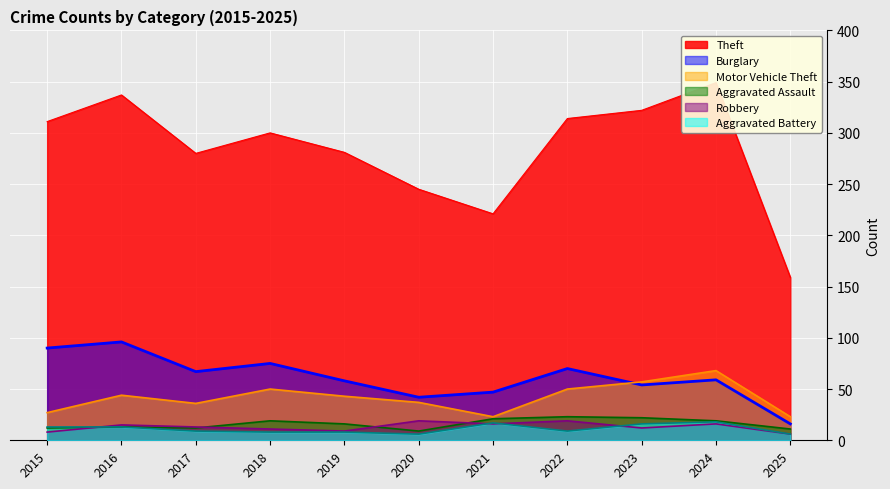

Reading right to left, what are all the values shown in this chart?

Theft: 159	349	322	314	221	245	281	300	280	337	311
Burglary: 16	59	54	70	47	42	58	75	67	96	90
Motor Vehicle Theft: 23	68	57	50	23	37	43	50	36	44	27
Aggravated Assault: 11	19	22	23	21	9	16	19	12	13	12
Robbery: 6	16	12	19	16	19	9	11	13	15	8
Aggravated Battery: 6	18	16	9	17	6	8	8	9	13	13